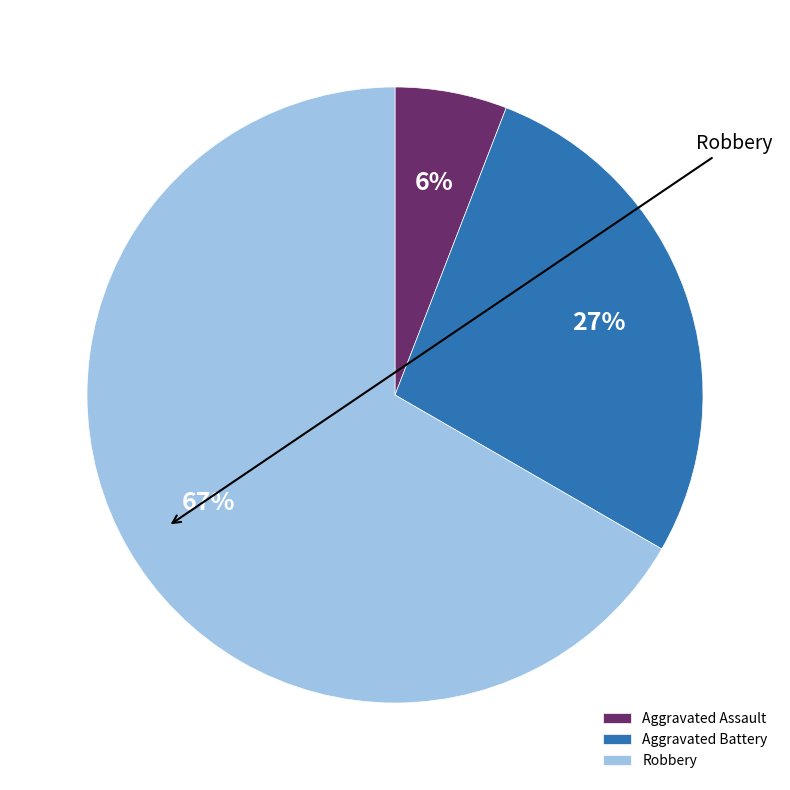

True or false: Robbery accounts for 67% of the total.

True